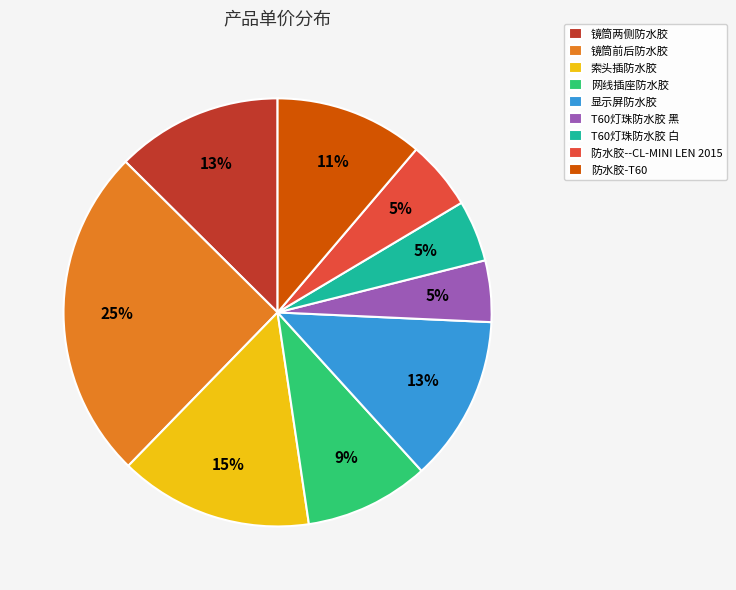

Count the number of slices in the pie.

9